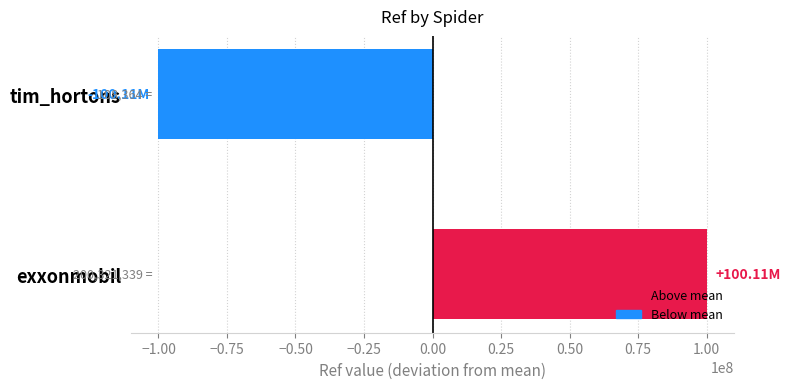

Rank the categories by value from highest to lowest.

exxonmobil, tim_hortons